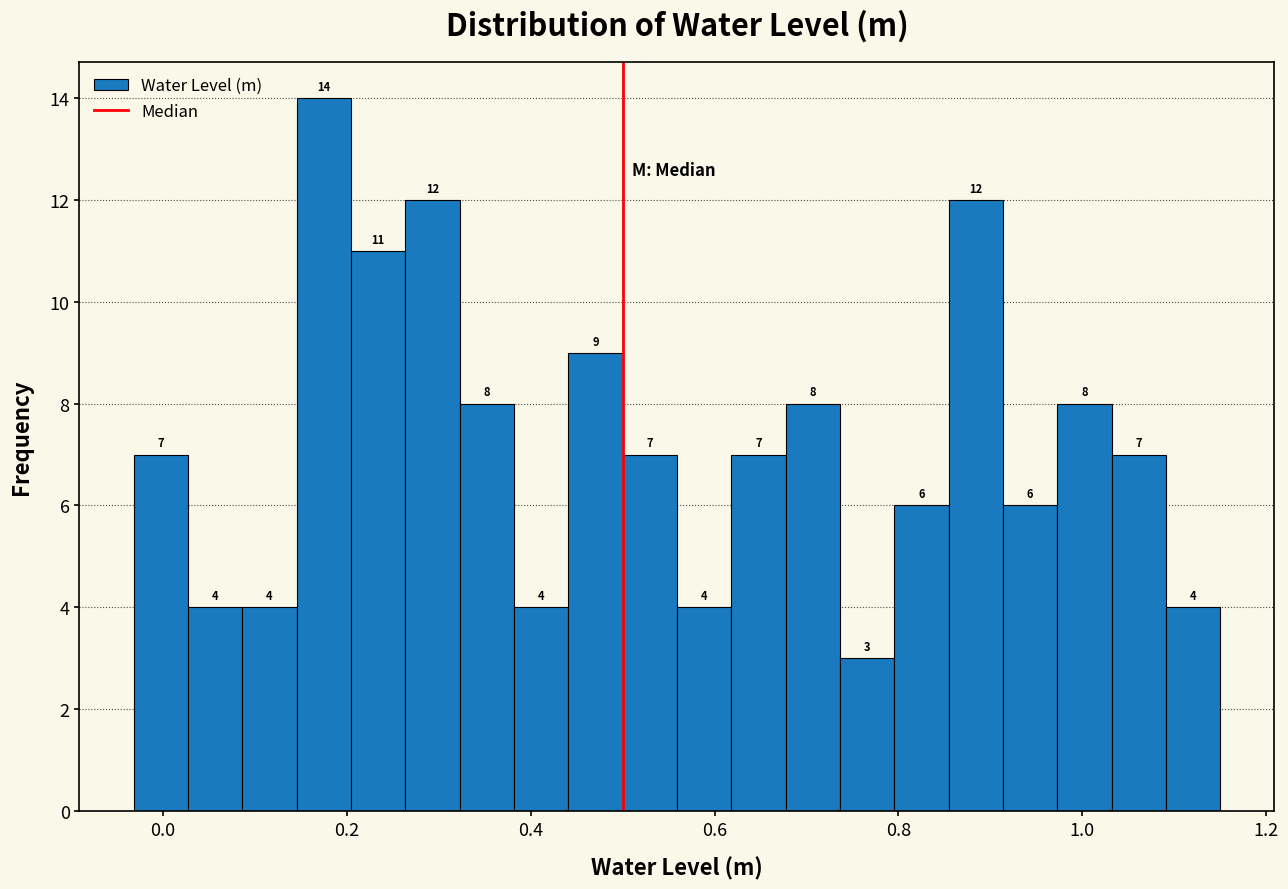

Read against the x-axis, roughly where is the centre of the tallest bar?

0.18